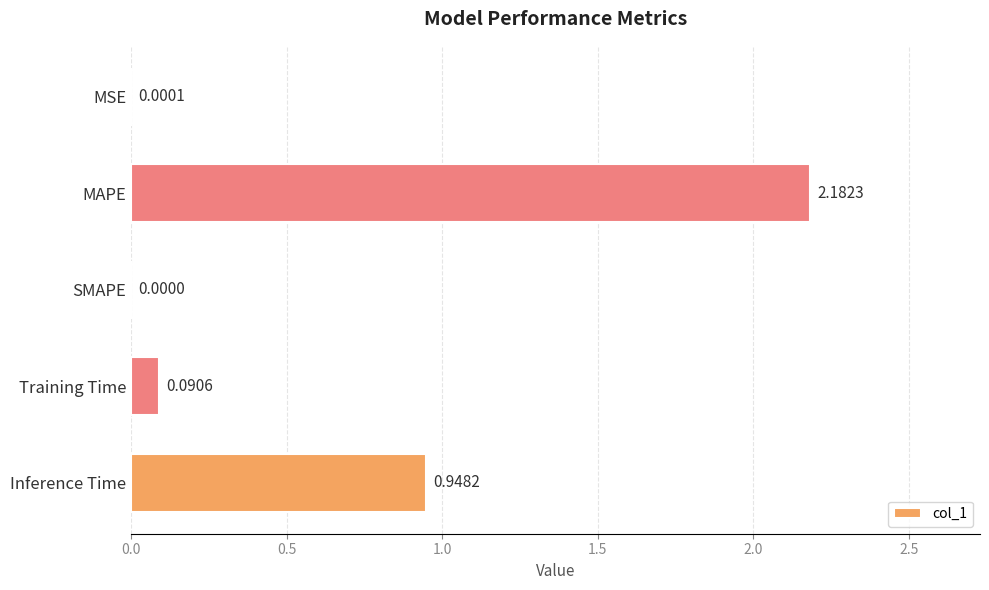

At which label is the value closest to 1?

Inference Time